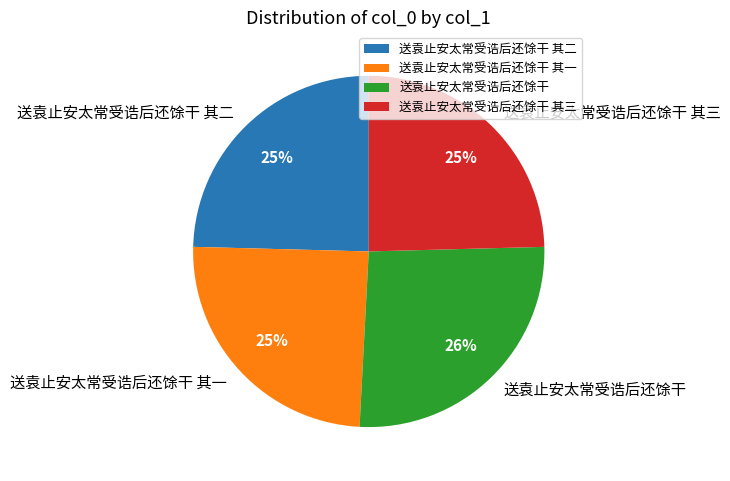

To the nearest percent, what is the average slice percentage?

25%